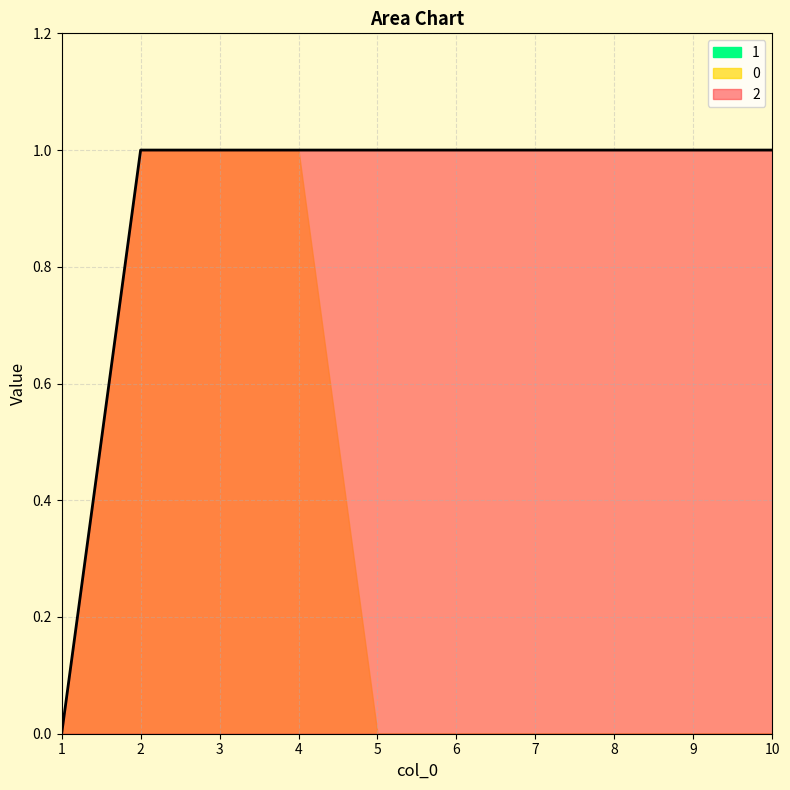

What is the difference between the highest and lowest values at 6?

1